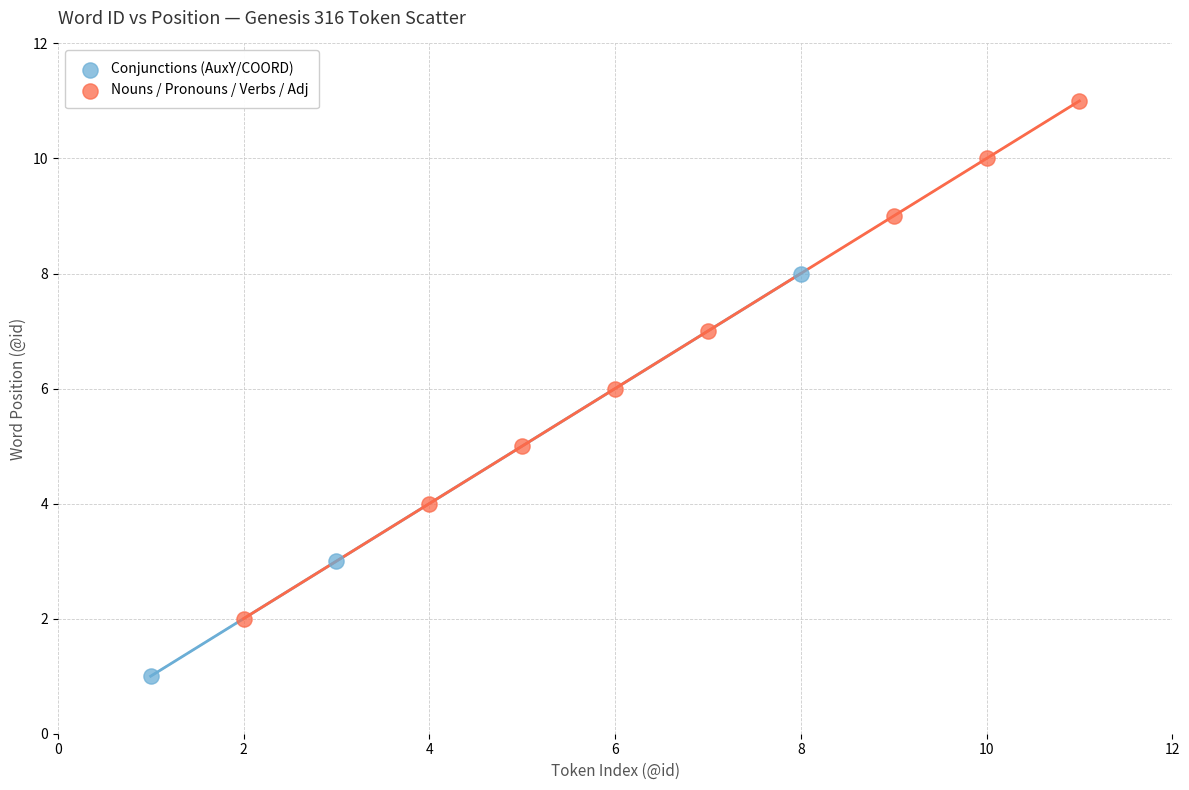

What are all the series names shown in the legend?

Conjunctions (AuxY/COORD), Nouns / Pronouns / Verbs / Adj